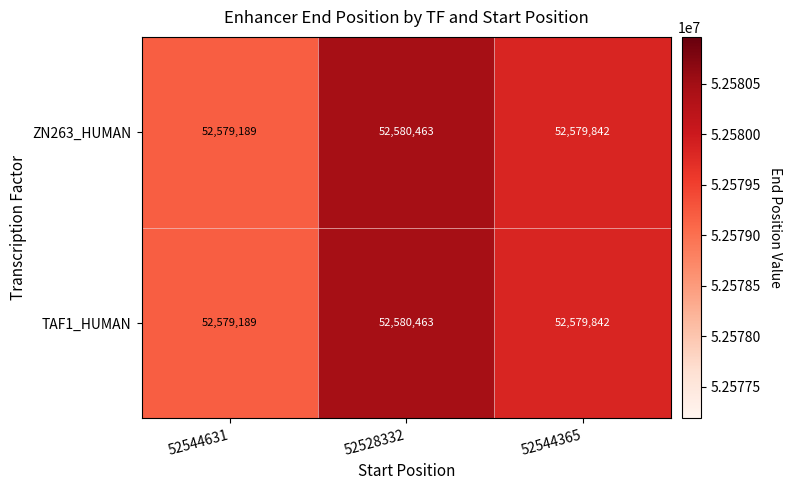

Read the TAF1_HUMAN value at 52528332.

52580463